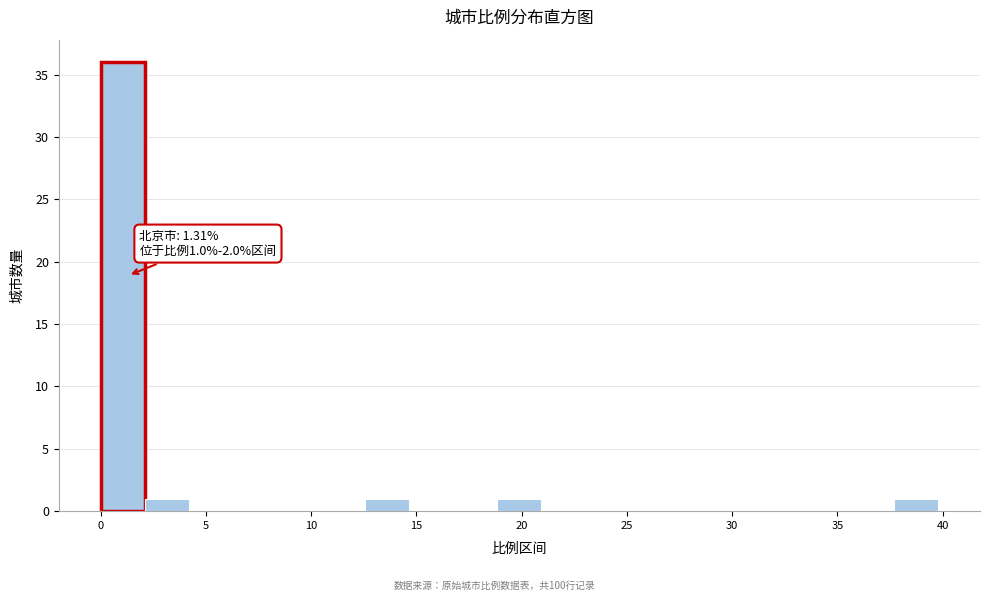

Over which range of the x-axis is the bar tallest?

0.0 to 2.0